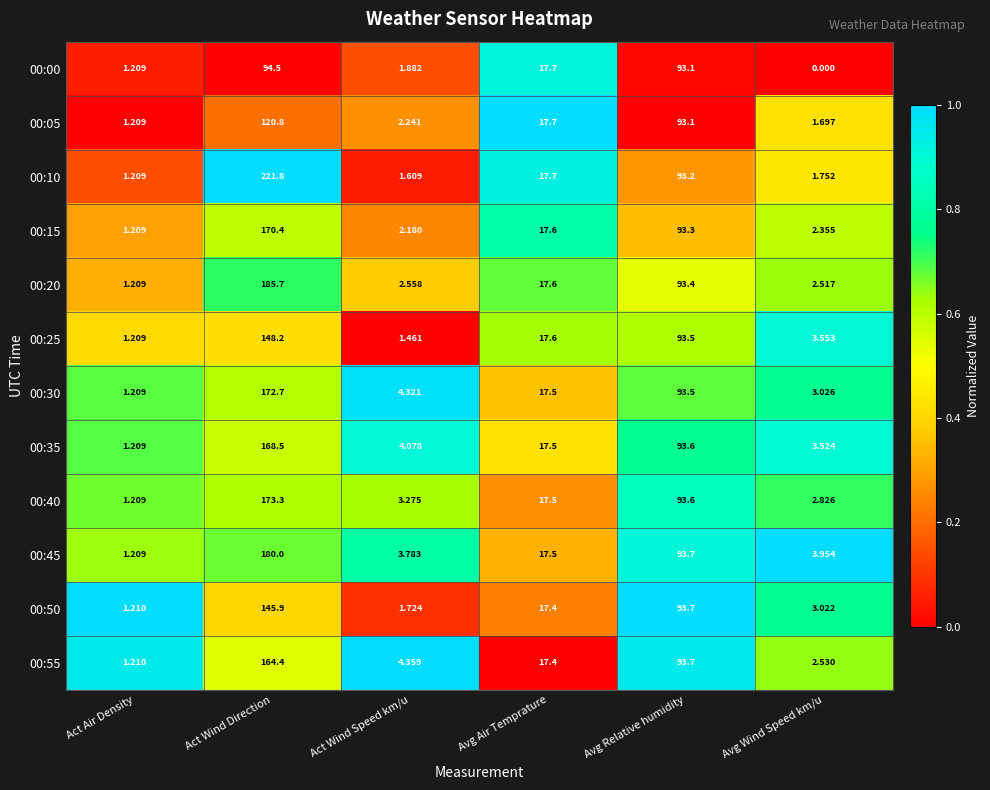

Rank the series by their maximum value, from highest to lowest.

00:10, 00:20, 00:45, 00:40, 00:30, 00:15, 00:35, 00:55, 00:25, 00:50, 00:05, 00:00